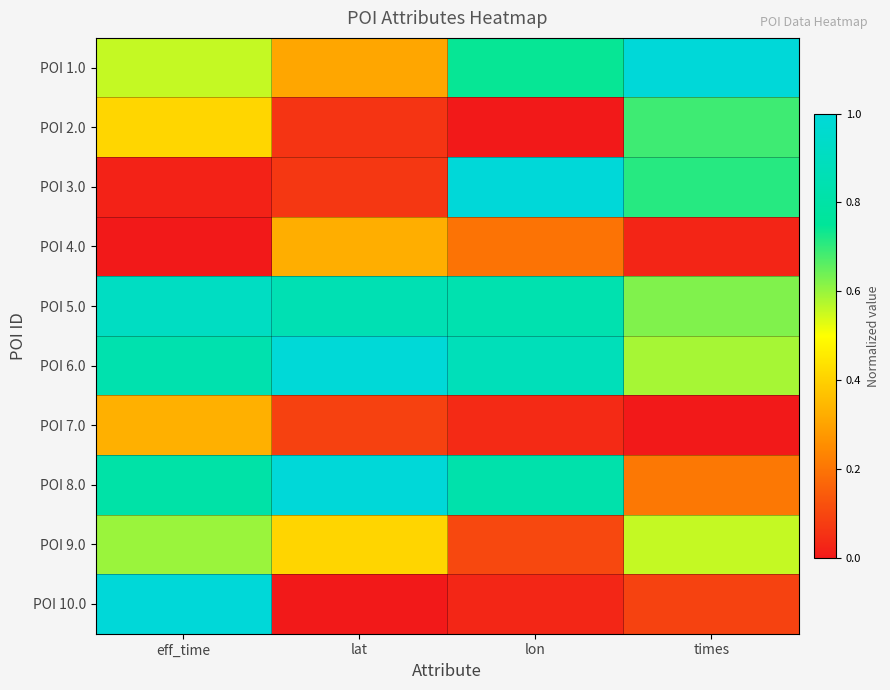

What is the maximum value shown in the chart?

1.0